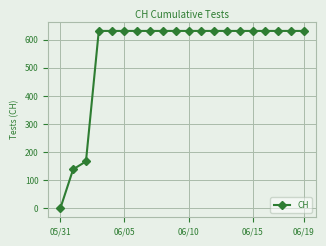

What is the average value?

552